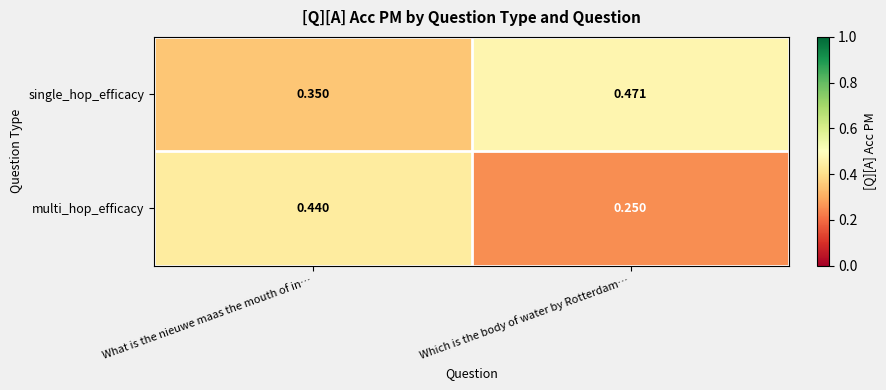

Where is multi_hop_efficacy nearest to the value 0?

Which is the body of water by Rotterdam…